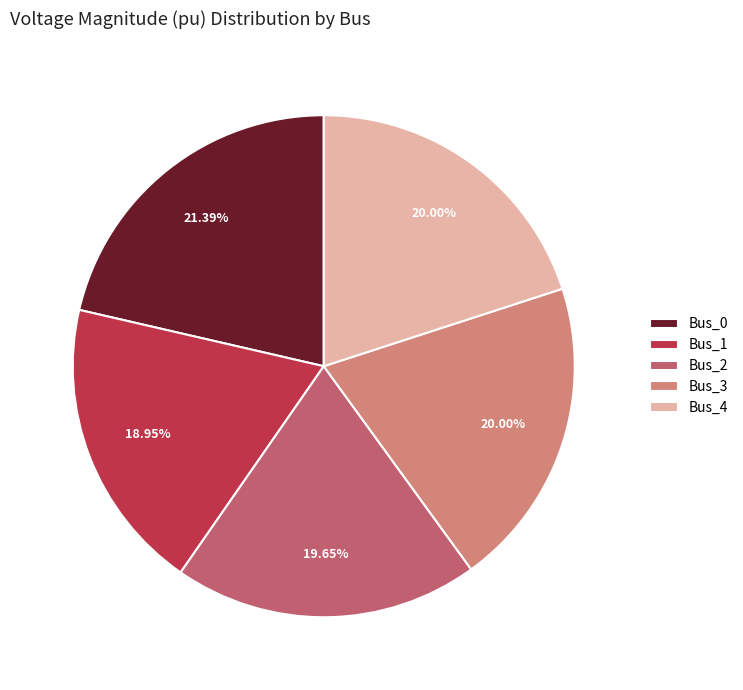

Do Bus_3 and Bus_0 together represent more than half of the pie?

No